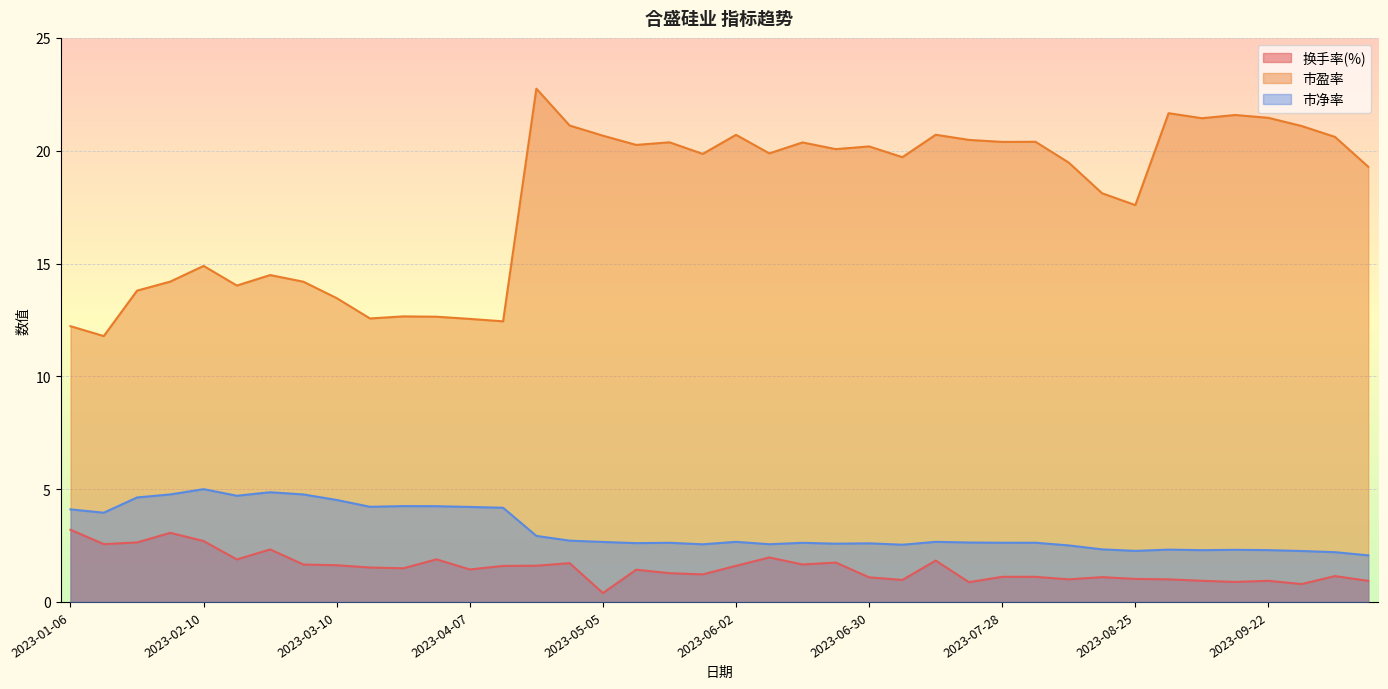

True or false: 市盈率 and 市净率 cross at least once.

False